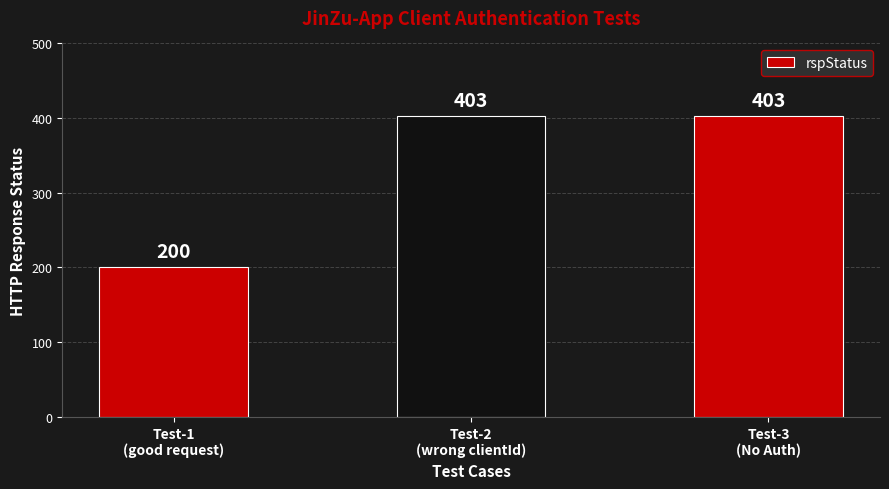

What is the difference between the maximum and minimum values?

203